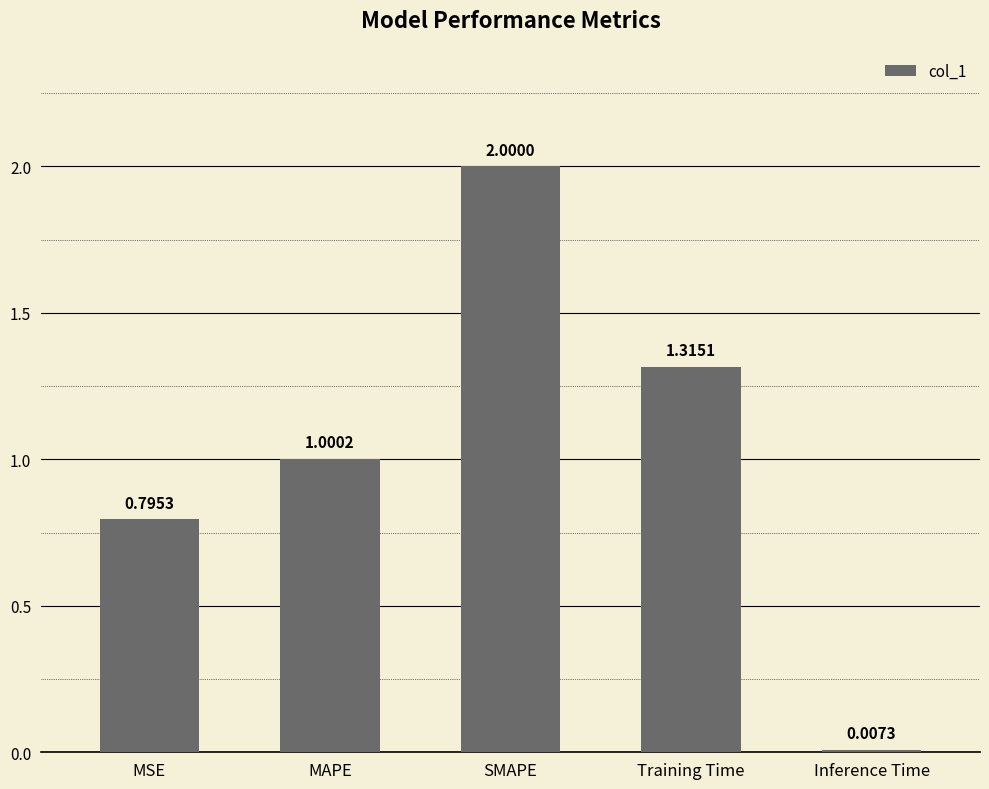

What is the sum of the values at SMAPE and Inference Time?

2.0